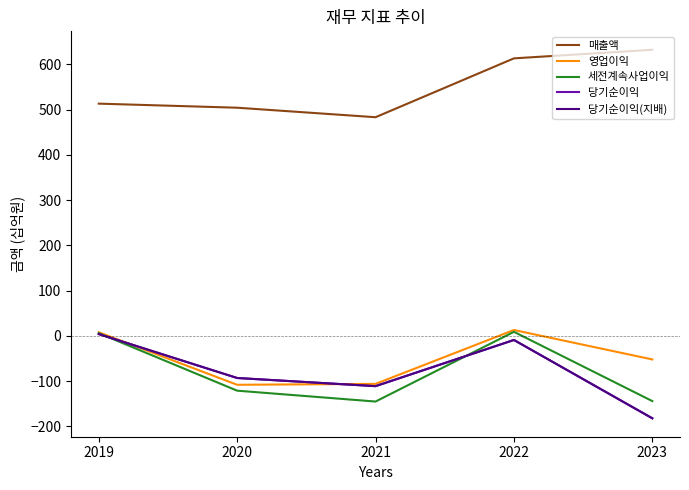

What value does the 매출액 series have at 2022, to the nearest 10?

610